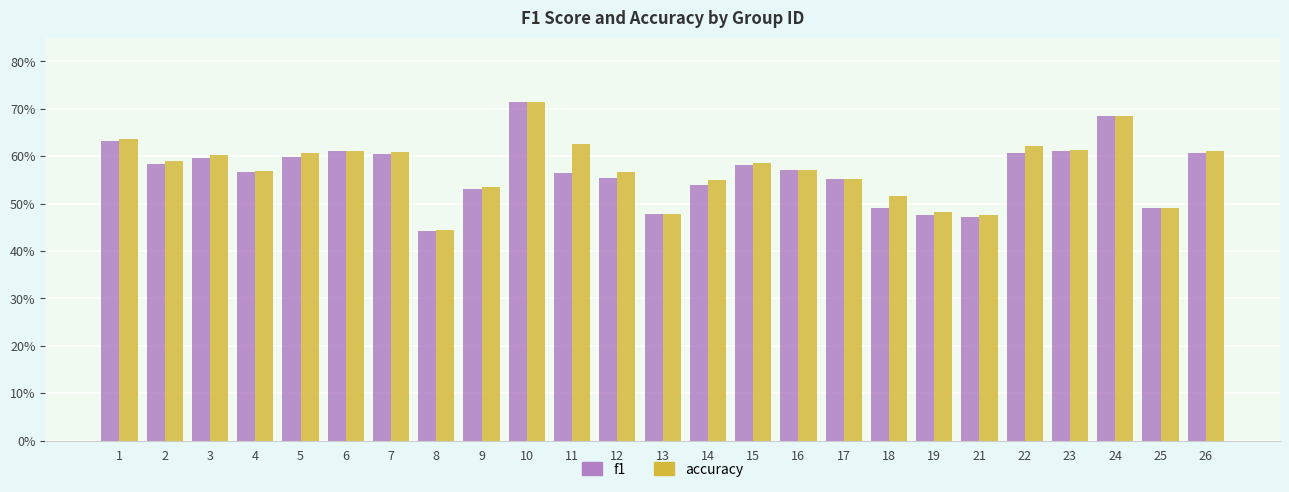

Reading left to right, what are all the values shown in this chart?

f1: 1=0.6	2=0.6	3=0.6	4=0.6	5=0.6	6=0.6	7=0.6	8=0.4	9=0.5	10=0.7	11=0.6	12=0.6	13=0.5	14=0.5	15=0.6	16=0.6	17=0.6	18=0.5	19=0.5	21=0.5	22=0.6	23=0.6	24=0.7	25=0.5	26=0.6
accuracy: 1=0.6	2=0.6	3=0.6	4=0.6	5=0.6	6=0.6	7=0.6	8=0.4	9=0.5	10=0.7	11=0.6	12=0.6	13=0.5	14=0.6	15=0.6	16=0.6	17=0.6	18=0.5	19=0.5	21=0.5	22=0.6	23=0.6	24=0.7	25=0.5	26=0.6